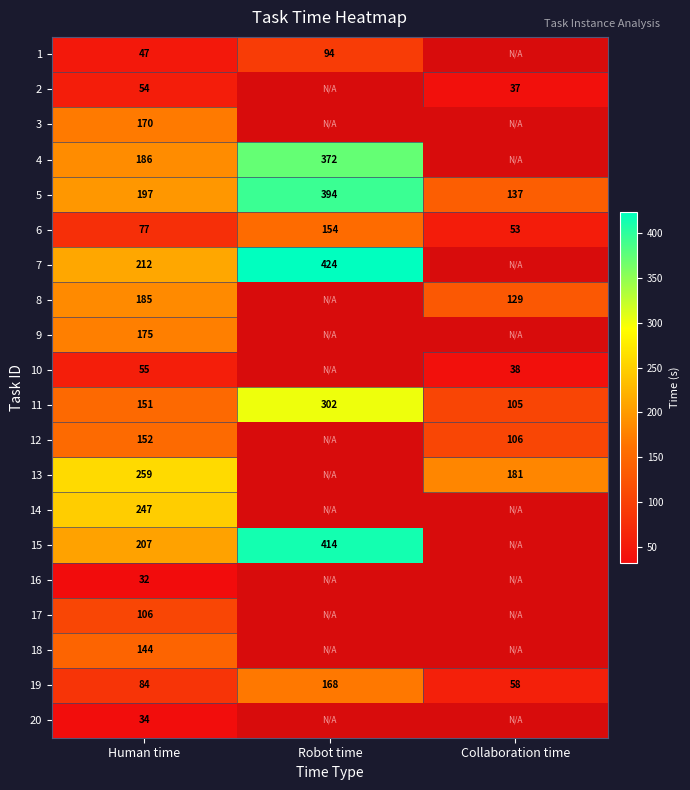

At which category is the sum across all series the highest?

Human time